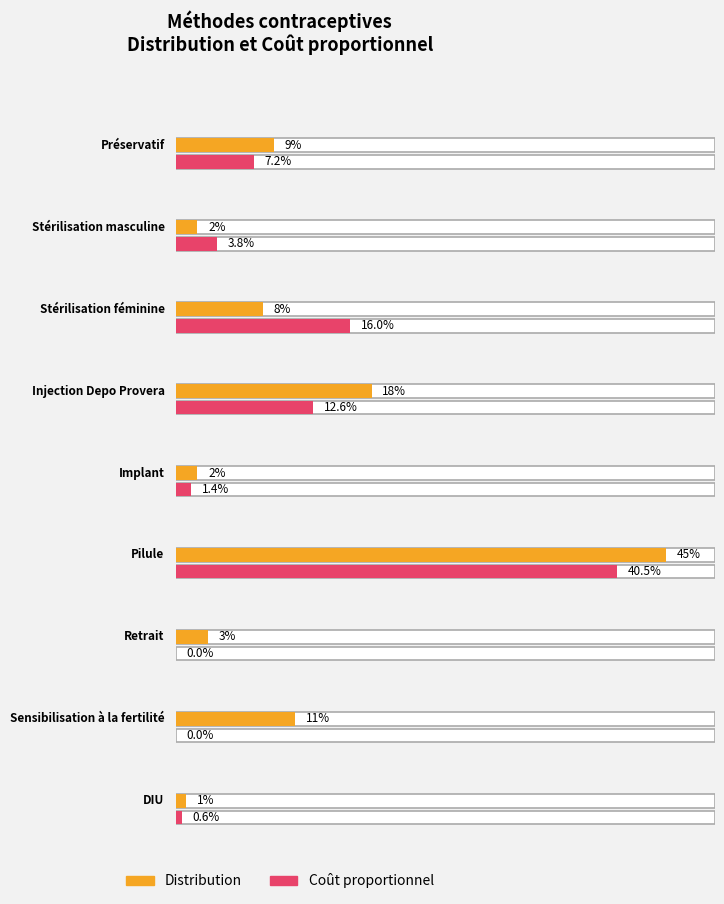

How many data points does each series have?

9